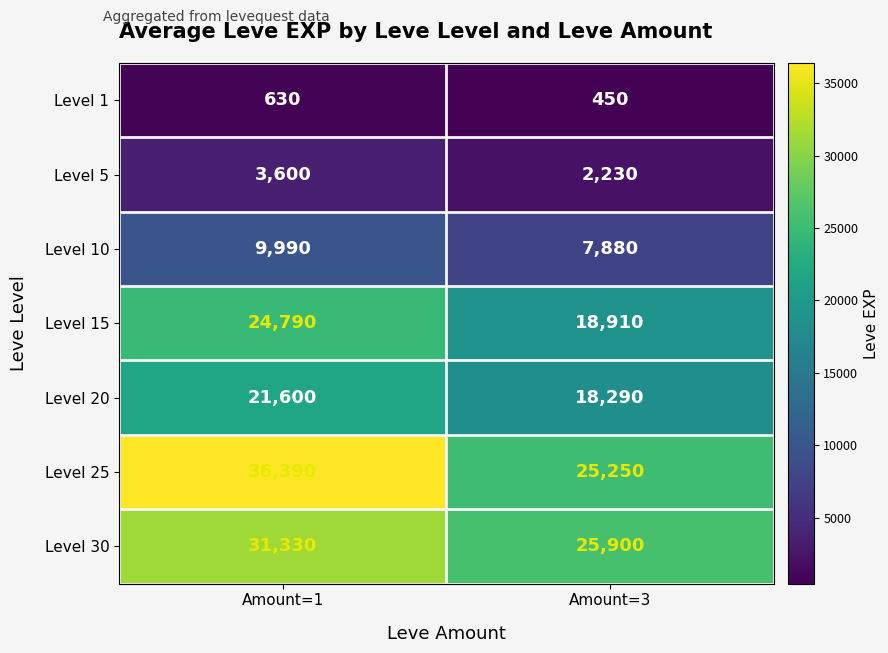

What value does the Level 30 series have at Amount=3, to the nearest 10?

25900